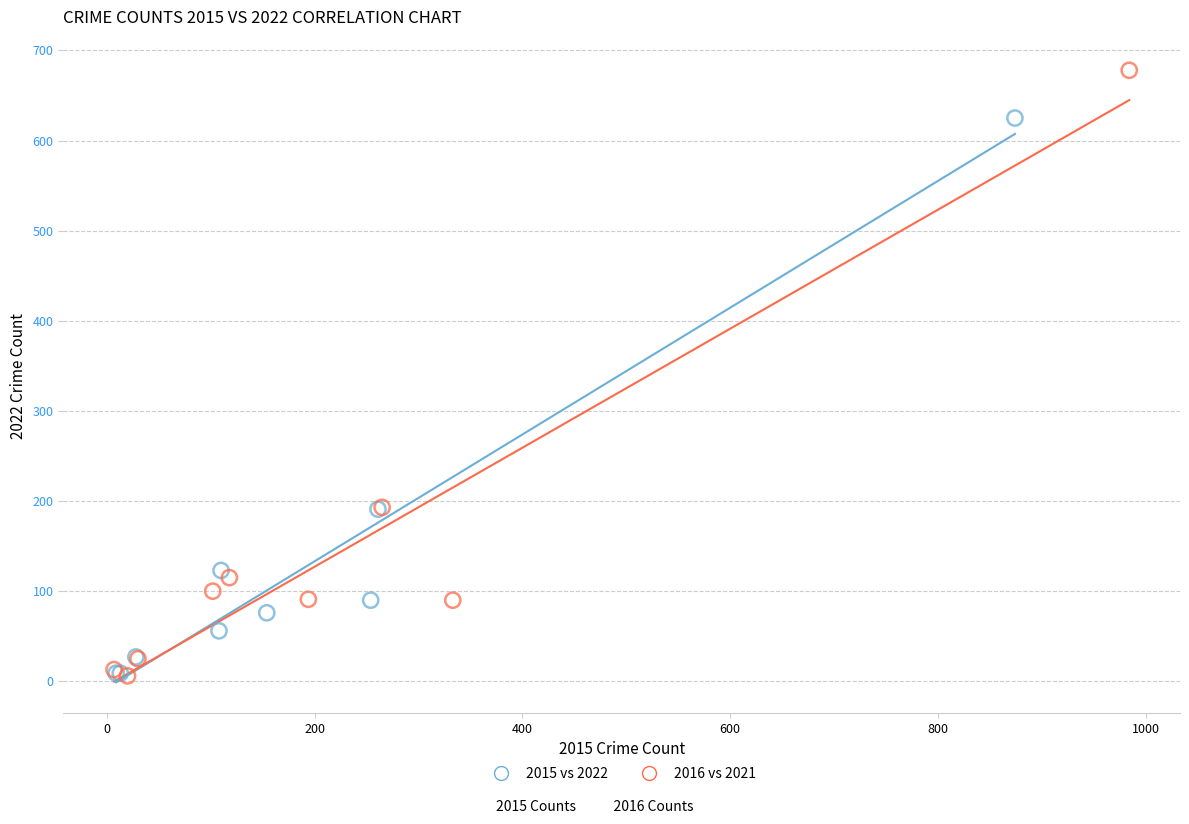

What are all the series names shown in the legend?

2015 vs 2022, 2016 vs 2021